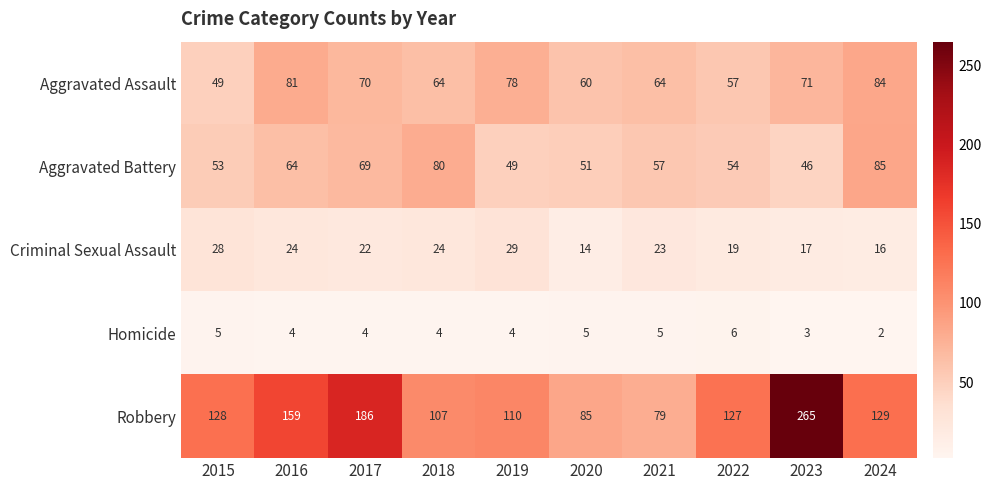

What is the difference between the maximum and minimum values in the Aggravated Assault series?

35